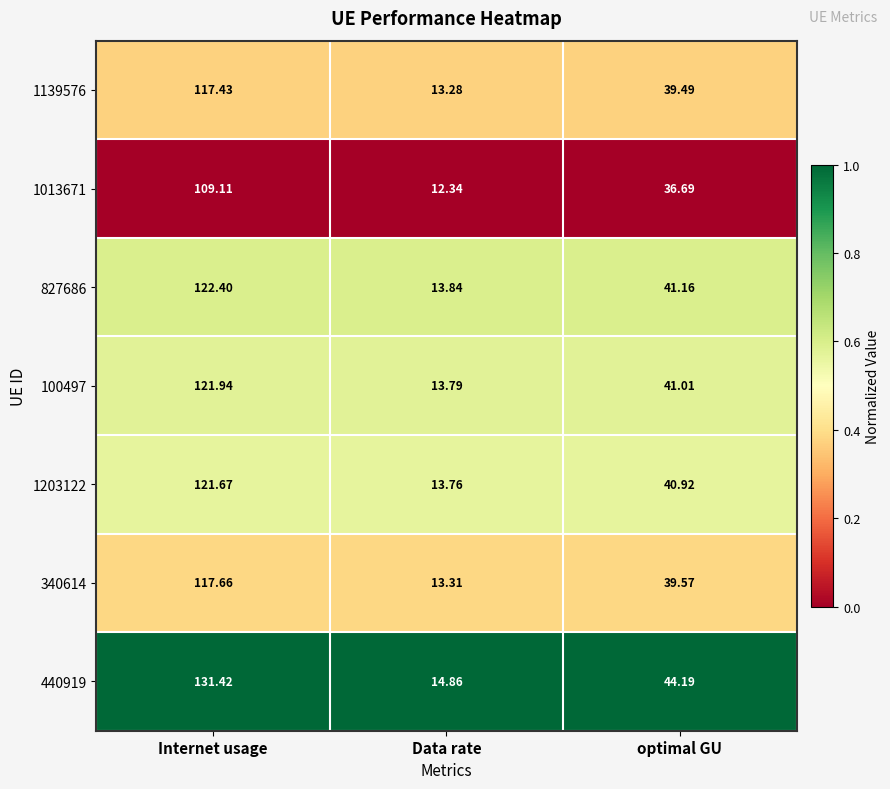

Which label corresponds to the smallest value in the chart?

Data rate